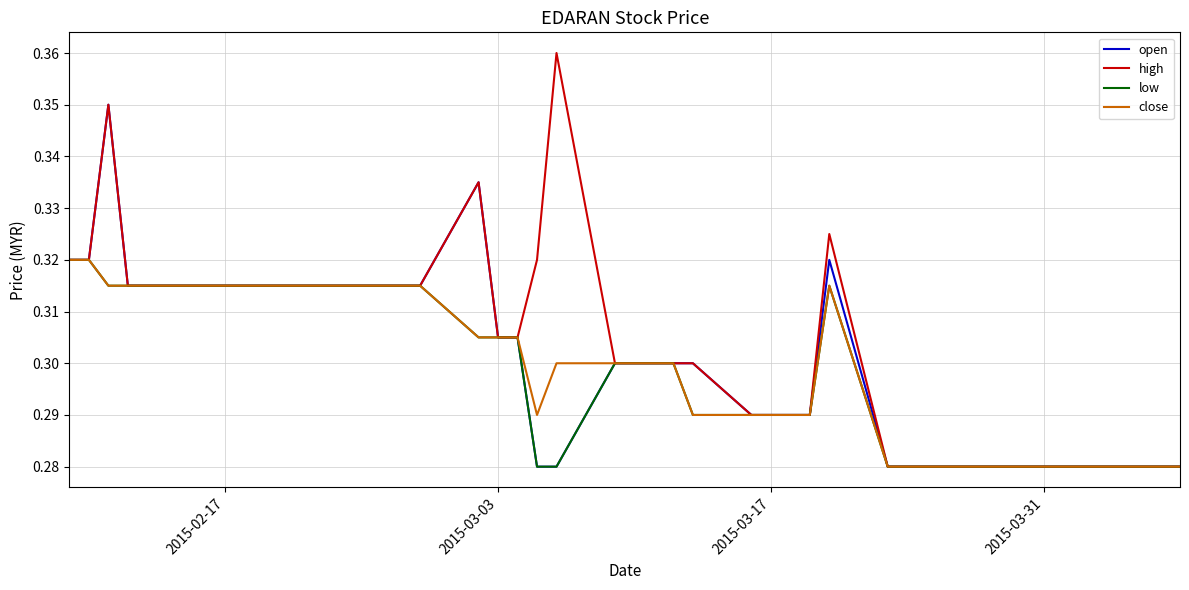

Which series has the widest spread of values?

high